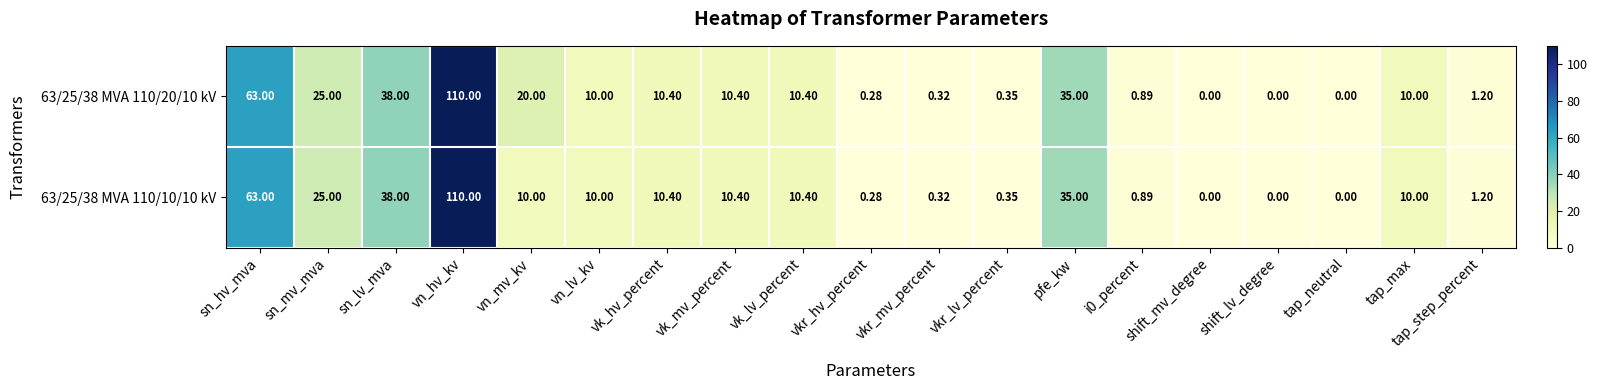

Count the number of categories in the chart.

19